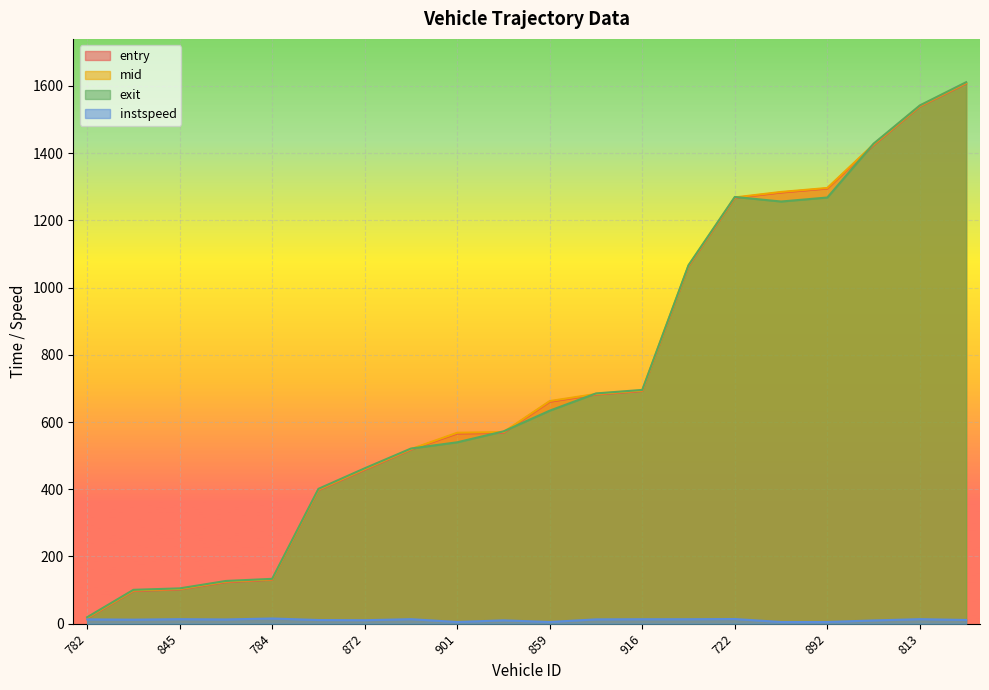

How many lines are shown in the chart?

4